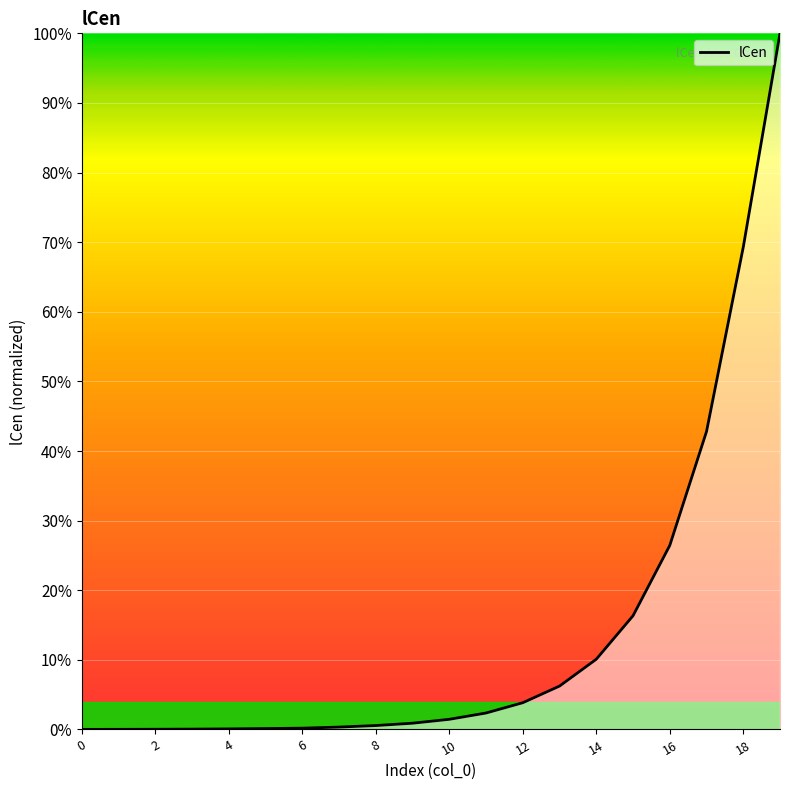

What is the average value?

0.1